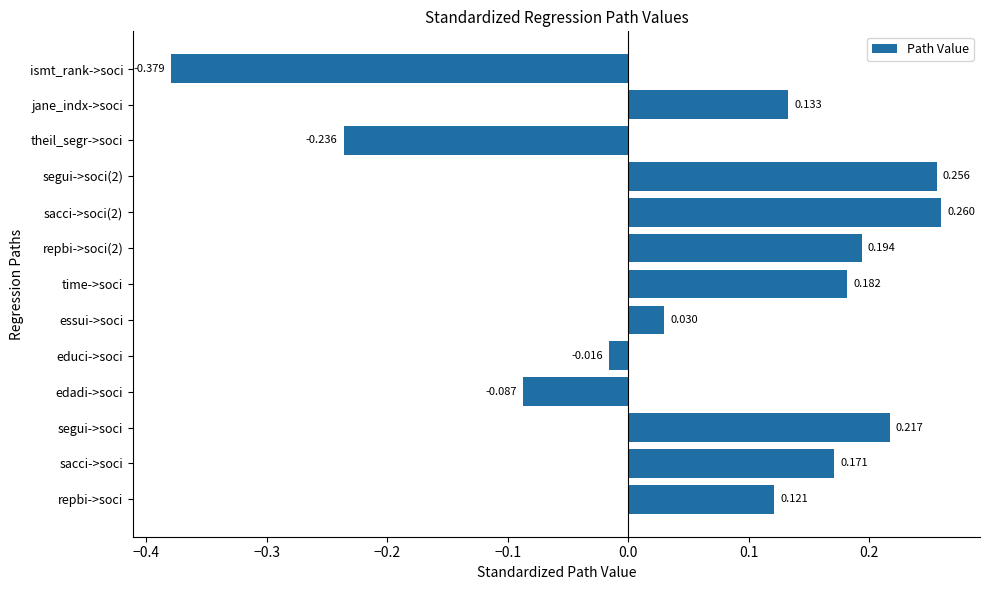

List the labels in order of value, smallest first.

ismt_rank->soci, theil_segr->soci, edadi->soci, educi->soci, essui->soci, repbi->soci, jane_indx->soci, sacci->soci, time->soci, repbi->soci(2), segui->soci, segui->soci(2), sacci->soci(2)